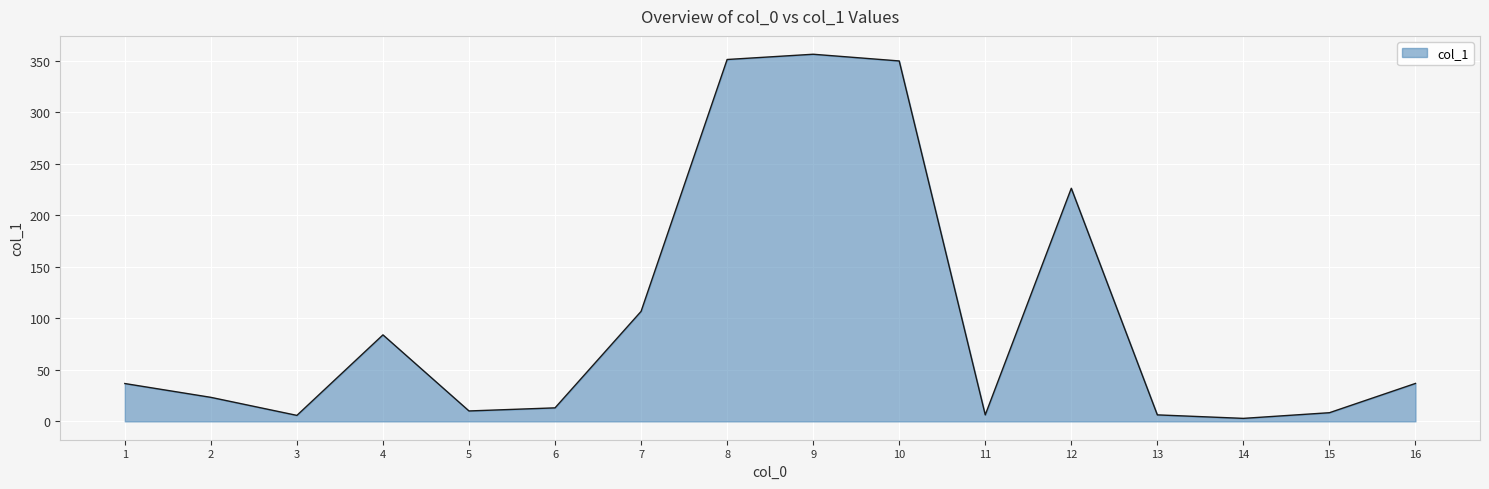

What is the difference between the maximum and minimum values?

353.2